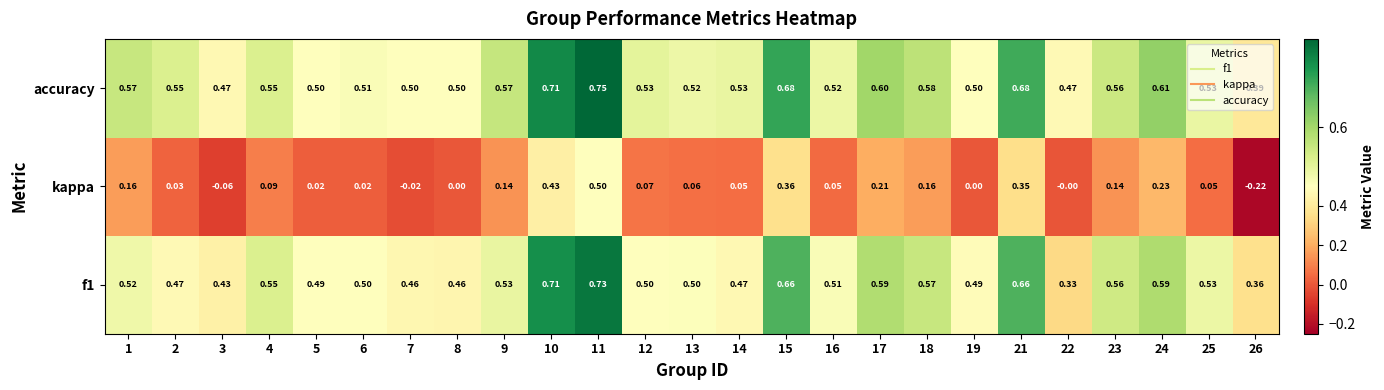

What is the spread (max minus min) of values at 8?

0.5